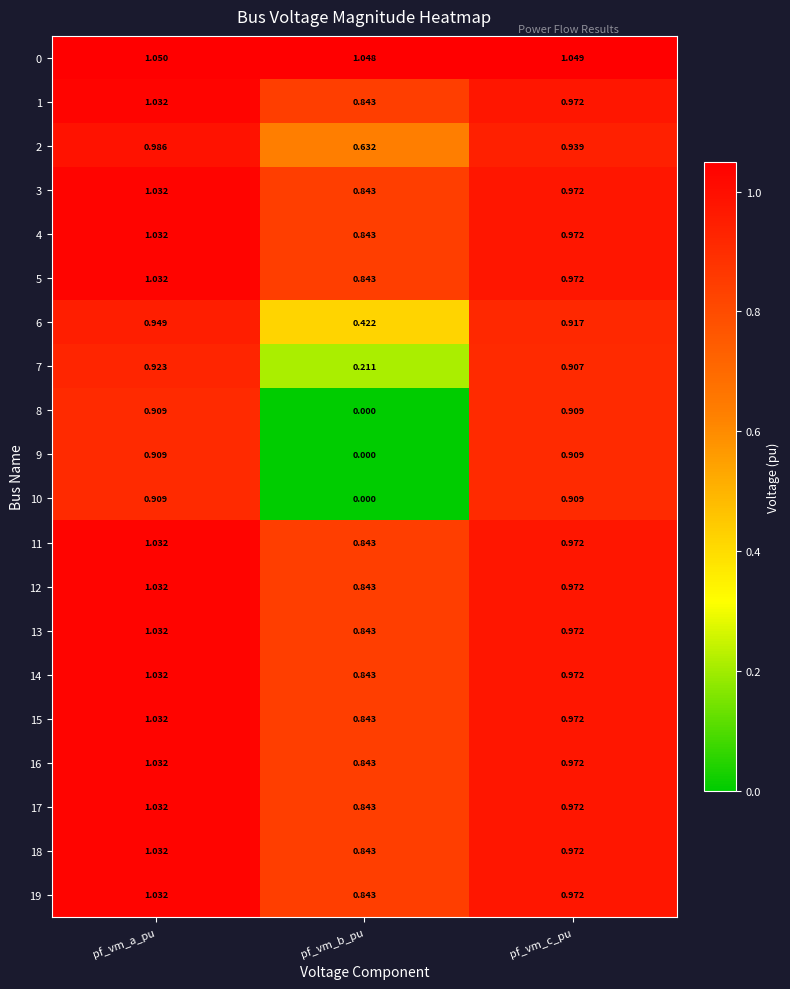

Which category has the lowest value across all series?

pf_vm_b_pu